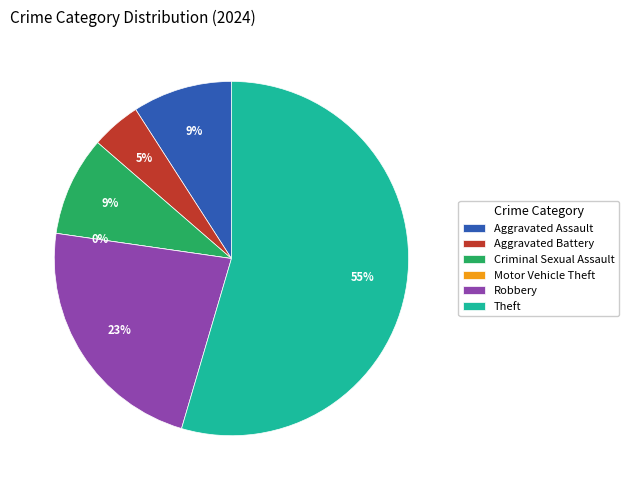

How many segments does this pie chart have?

6